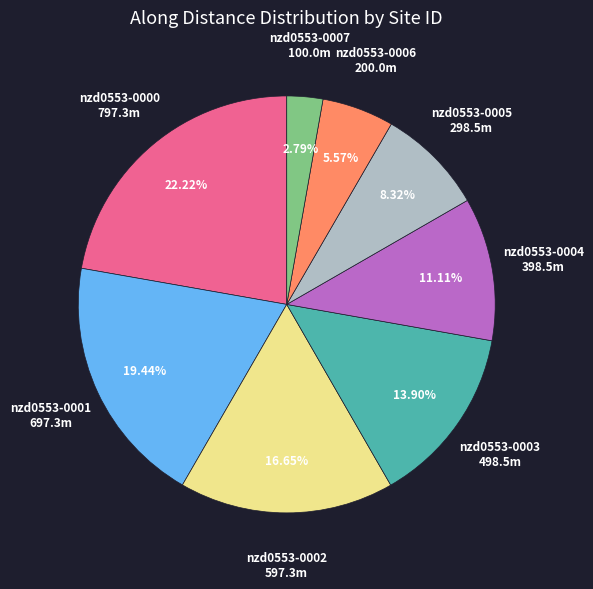

Combined, what portion of the pie is nzd0553-0001 and nzd0553-0006?

25.0%